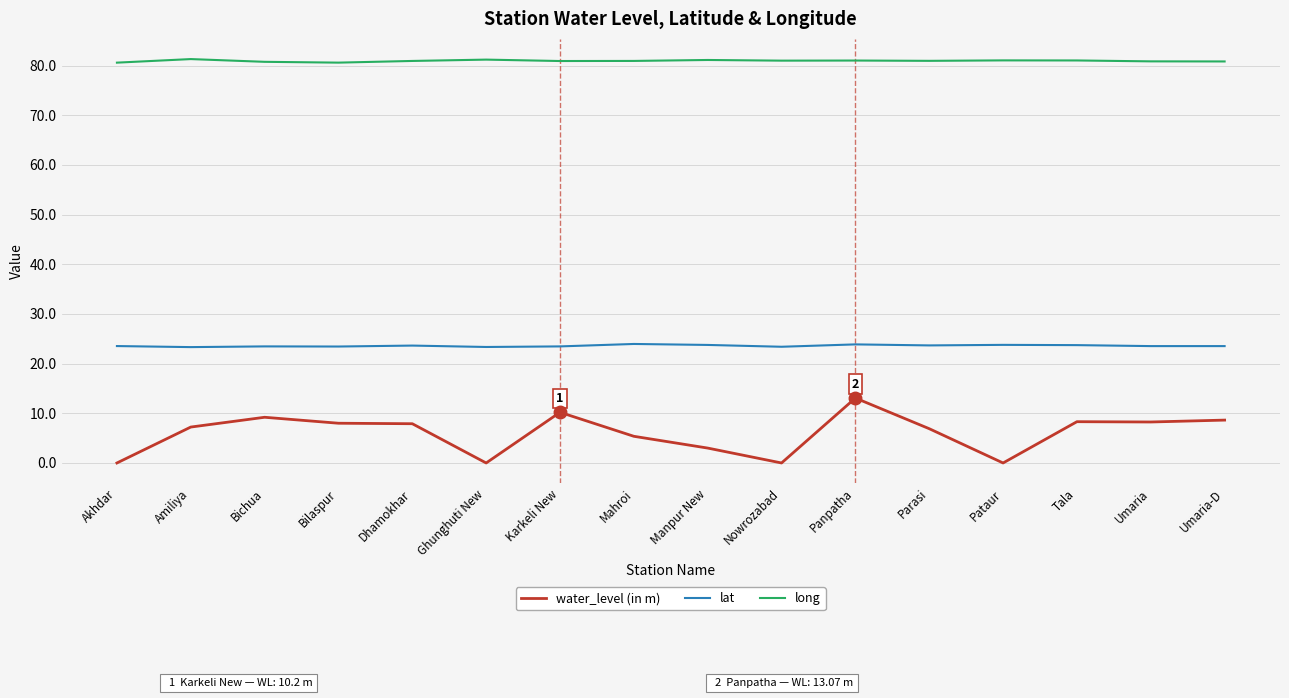

Is this an area chart (filled region under the line)?

No